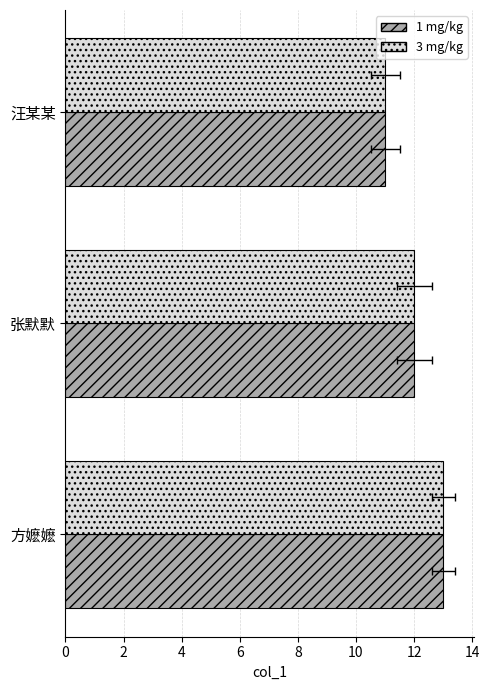

List the labels in order of 3 mg/kg value, largest first.

方嬷嬷, 张默默, 汪某某